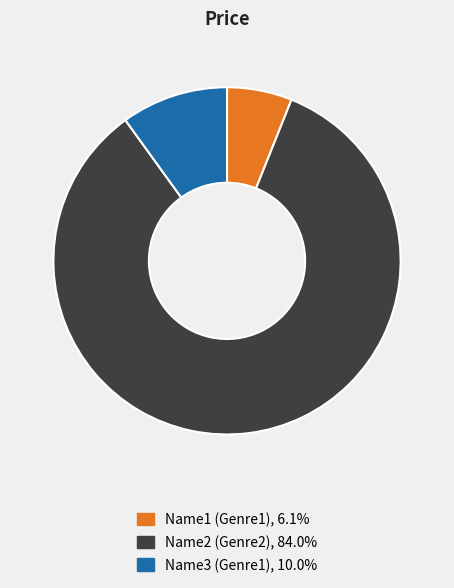

True or false: Name1 (Genre1) accounts for 6% of the total.

True